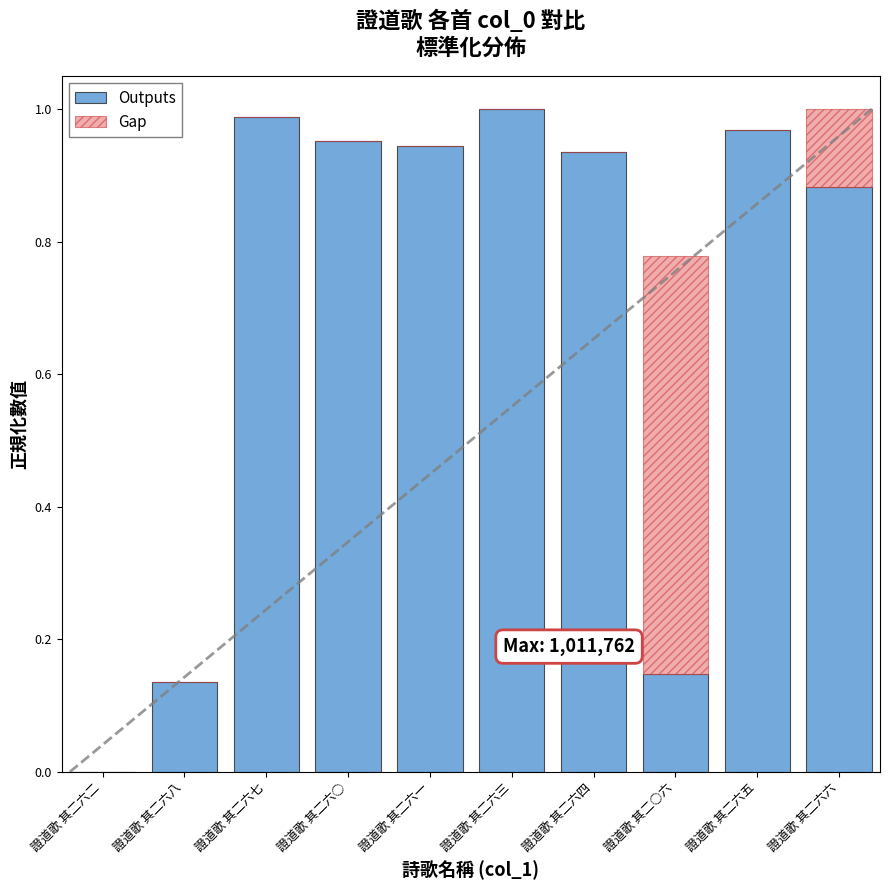

The Outputs series shows 1.5 at 證道歌 其二六五. True or false?

False